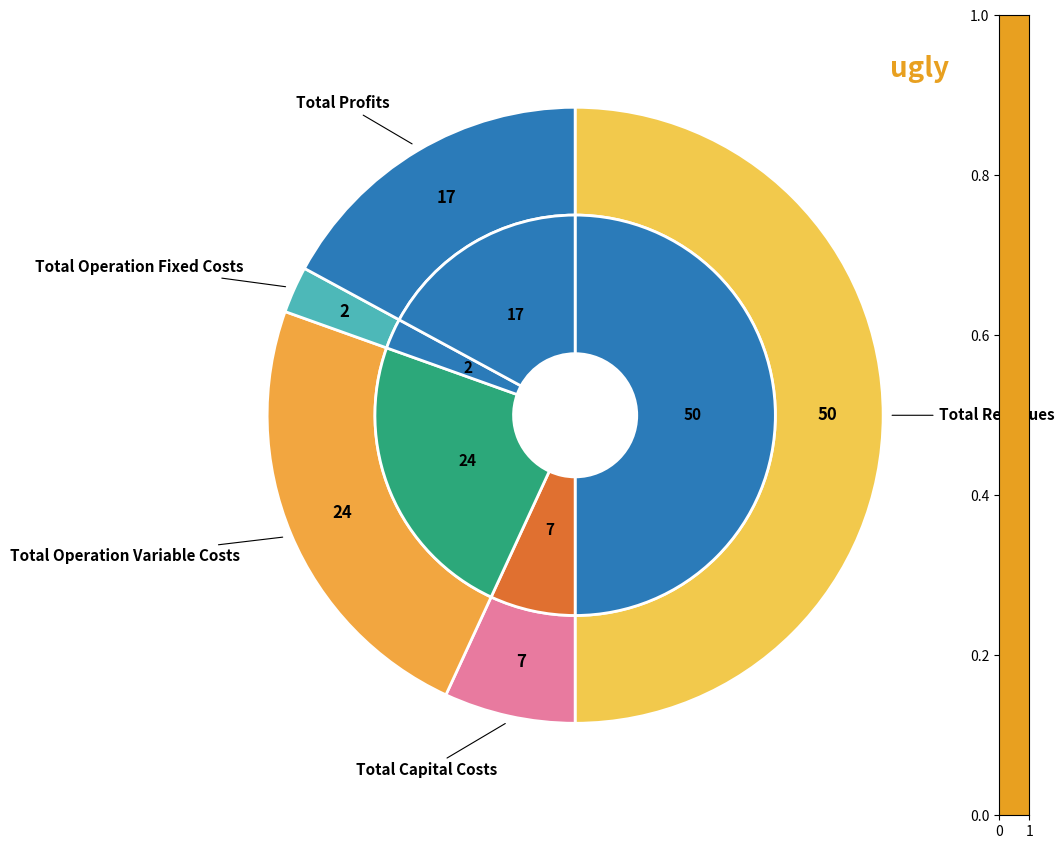

What portion of the pie excludes Total Operation Variable Costs?

76.4%